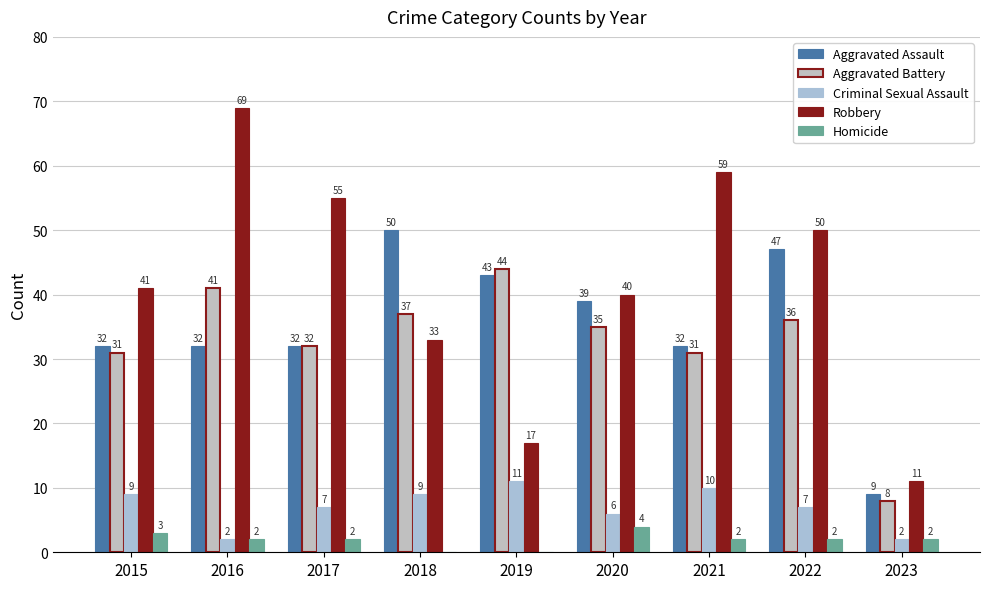

Are the bars grouped side by side (vs. stacked)?

Yes